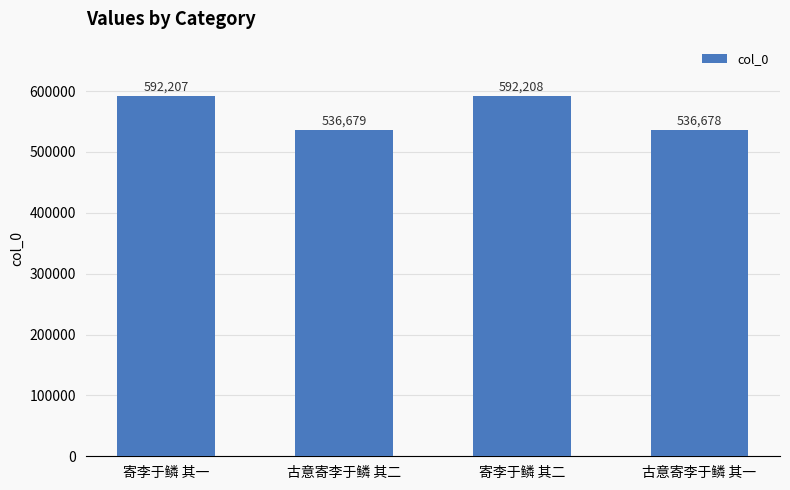

What is the average value?

564443